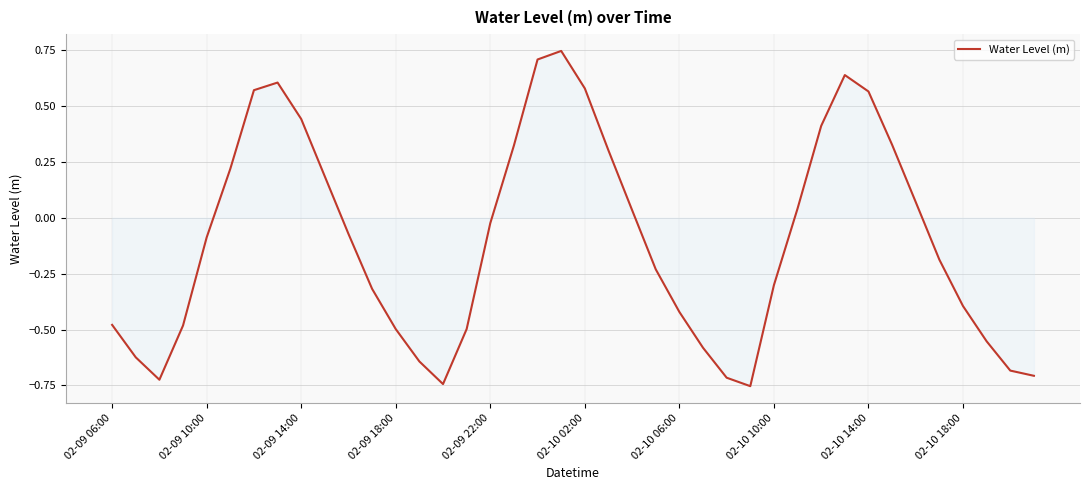

Is this an area chart (filled region under the line)?

No